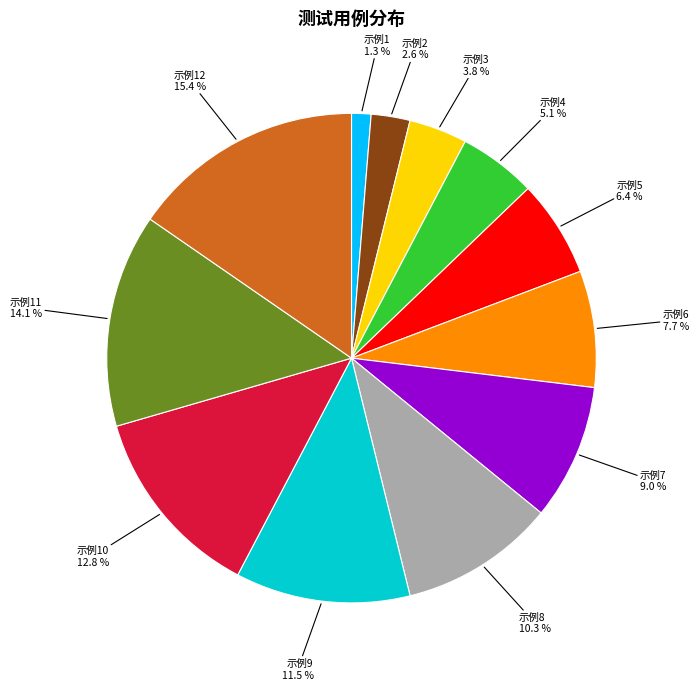

Does 示例8 account for over 50% of the chart?

No